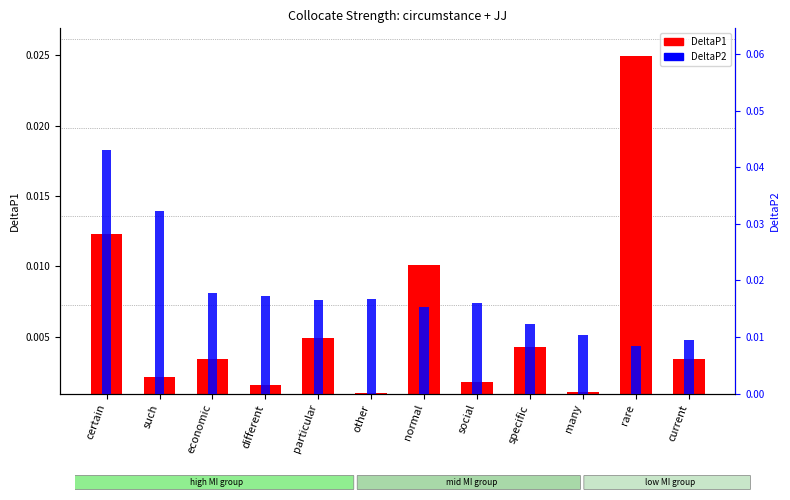

How many data points does each series have?

12